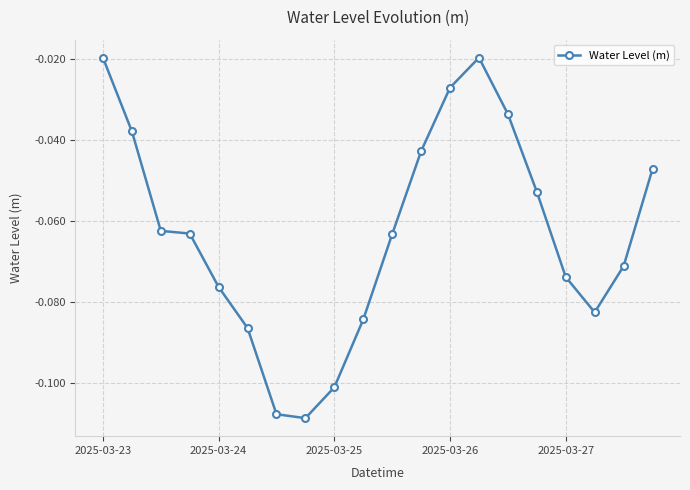

The value at 2025-03-27 is -0.0. True or false?

False